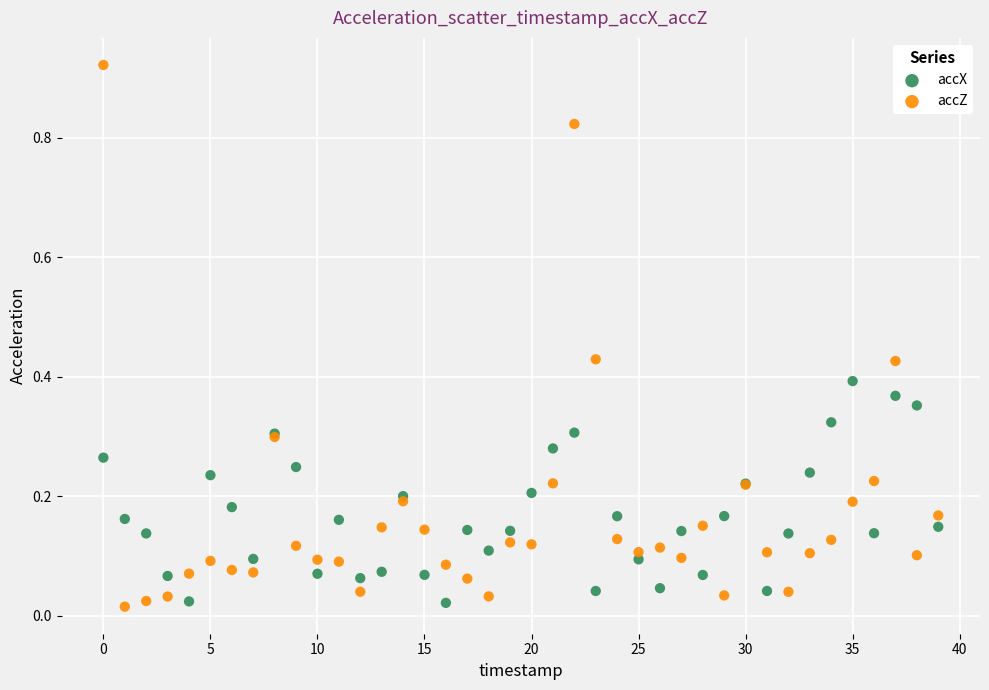

Which series has the widest spread of Y values?

accZ